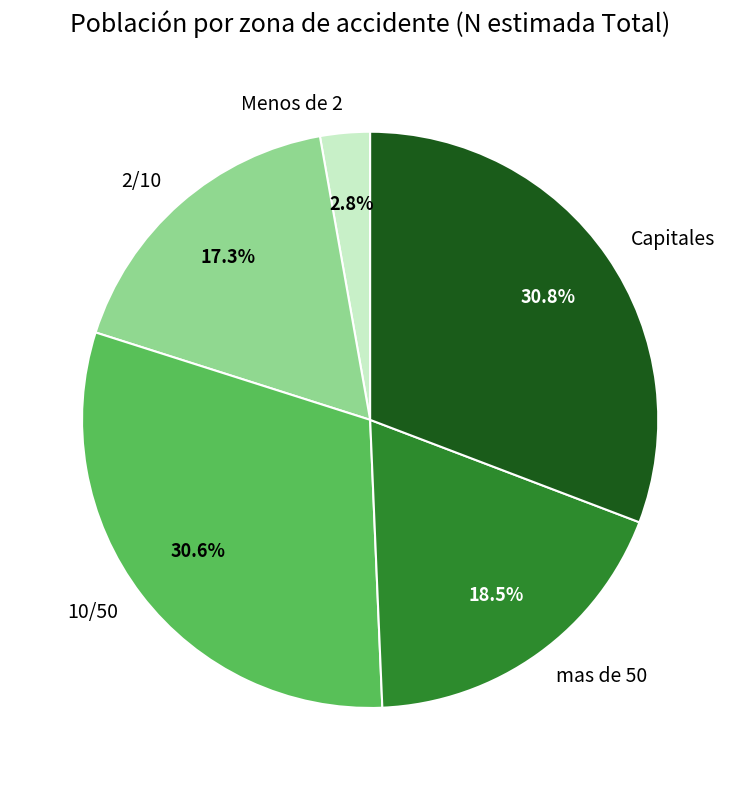

What percentage is NOT represented by 10/50?

69.4%